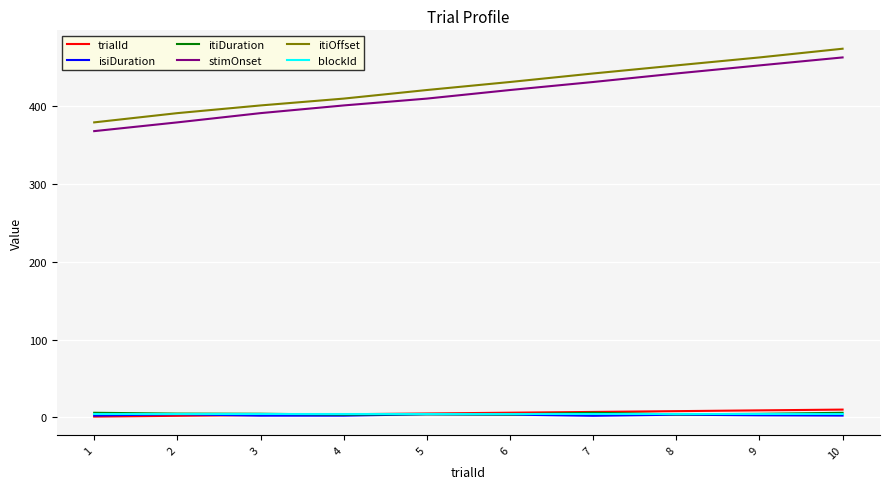

True or false: itiOffset has more than 0 interior local peaks.

False